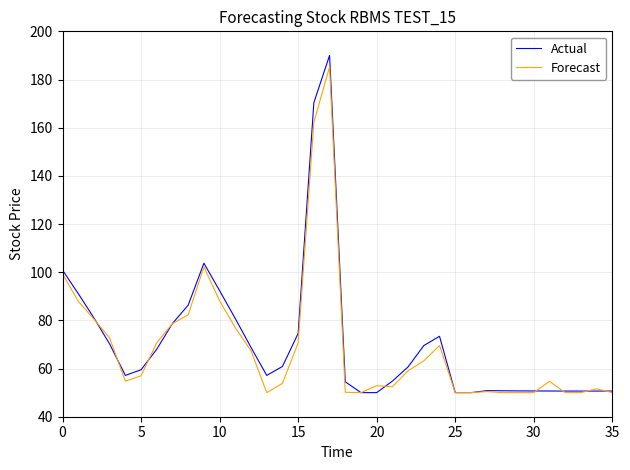

Which series has the widest spread of values?

Actual